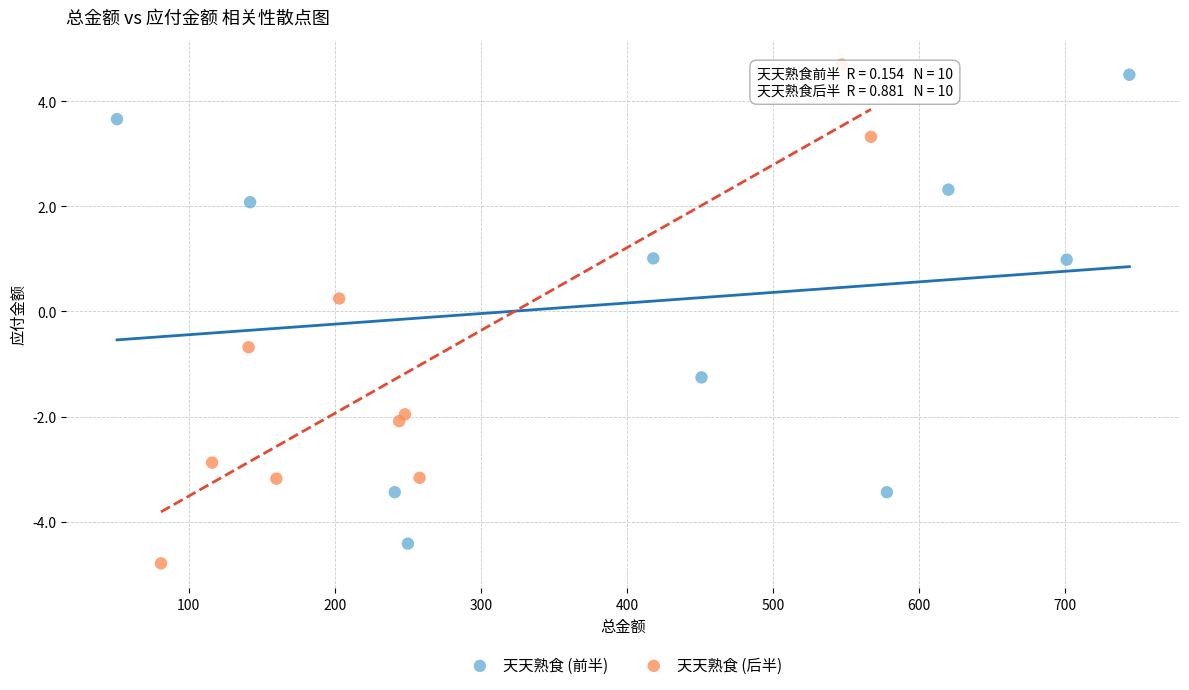

What are all the series names shown in the legend?

天天熟食 (前半), 天天熟食 (后半)